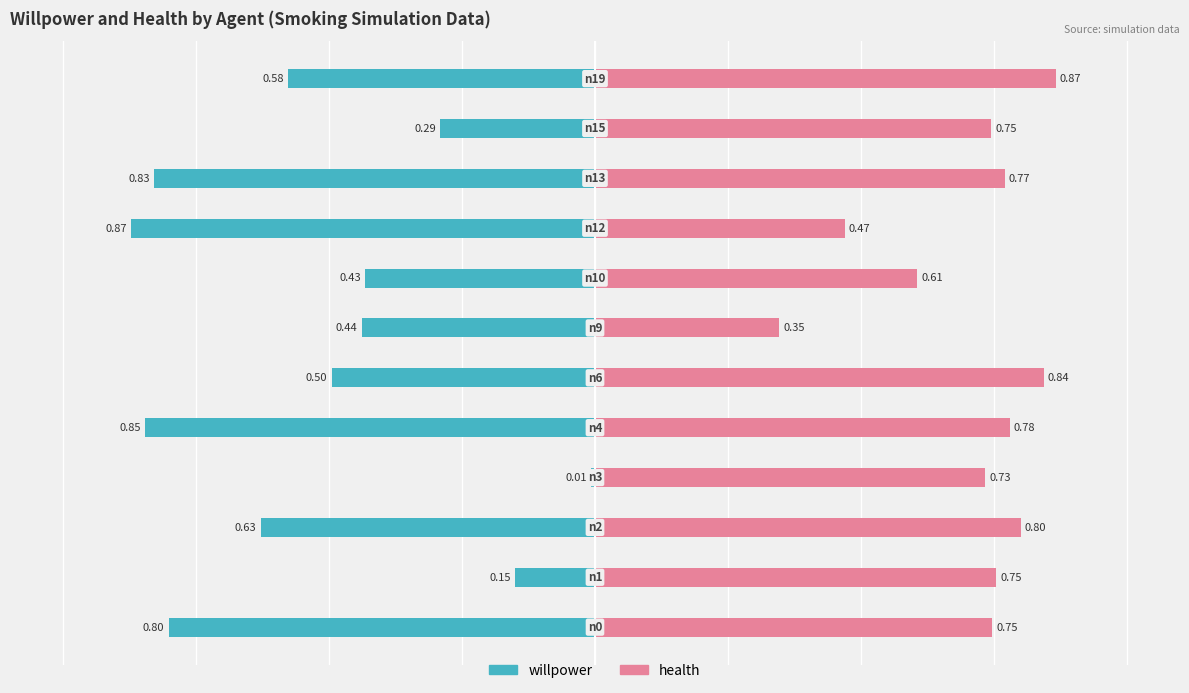

What is the value of the willpower bar at the 12th from the left?

-0.6